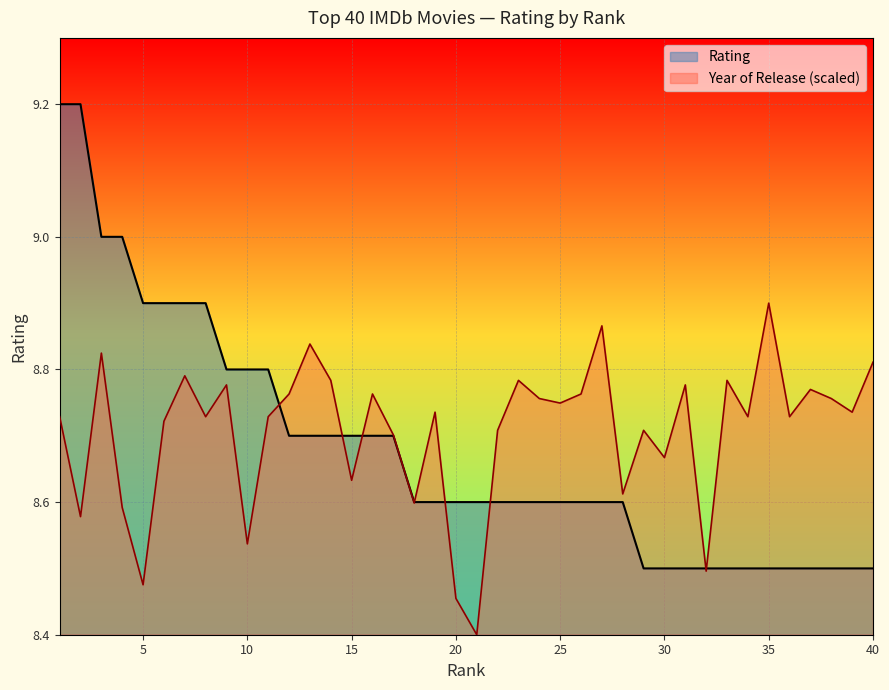

What is the value of the Year of Release point at the 17th from the left?

8.7